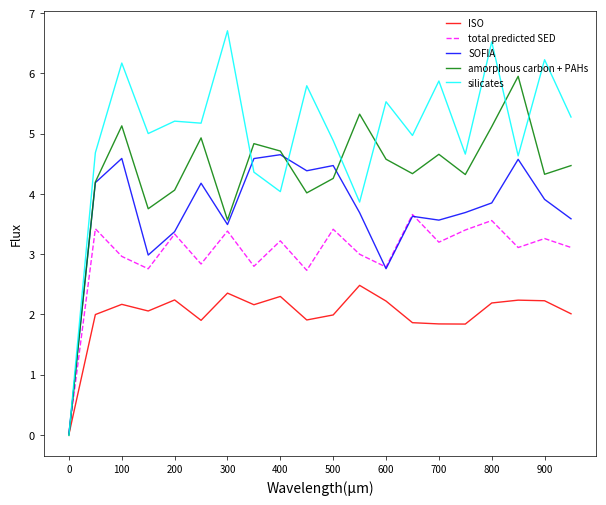

List the series in order of their peak value, lowest first.

ISO, total predicted SED, SOFIA, amorphous carbon + PAHs, silicates